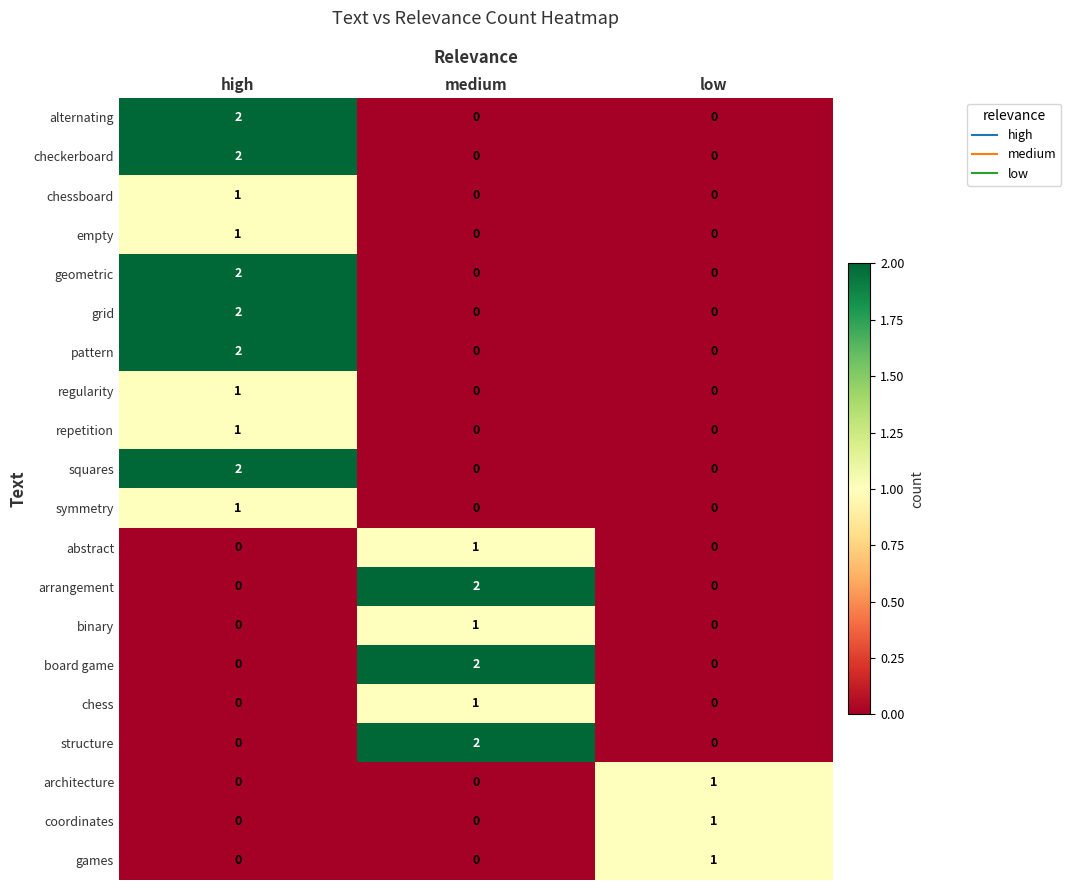

True or false: empty has a value of 0 at medium.

True